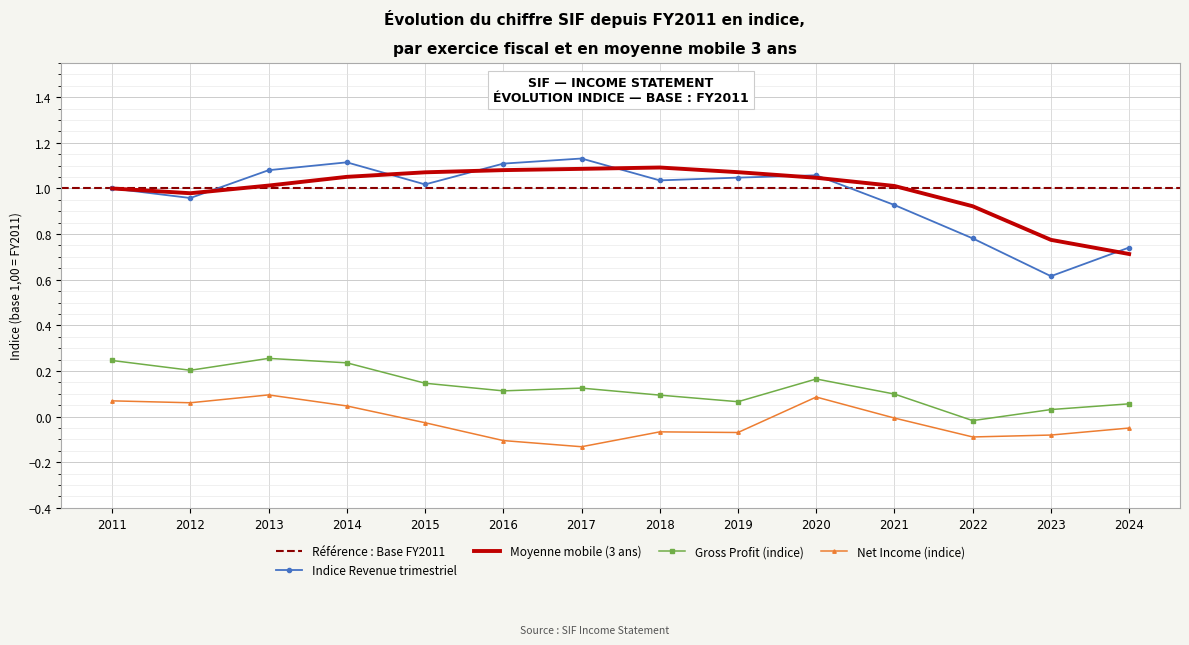

True or false: Indice Revenue trimestriel and Net Income (indice) intersect in this chart.

False